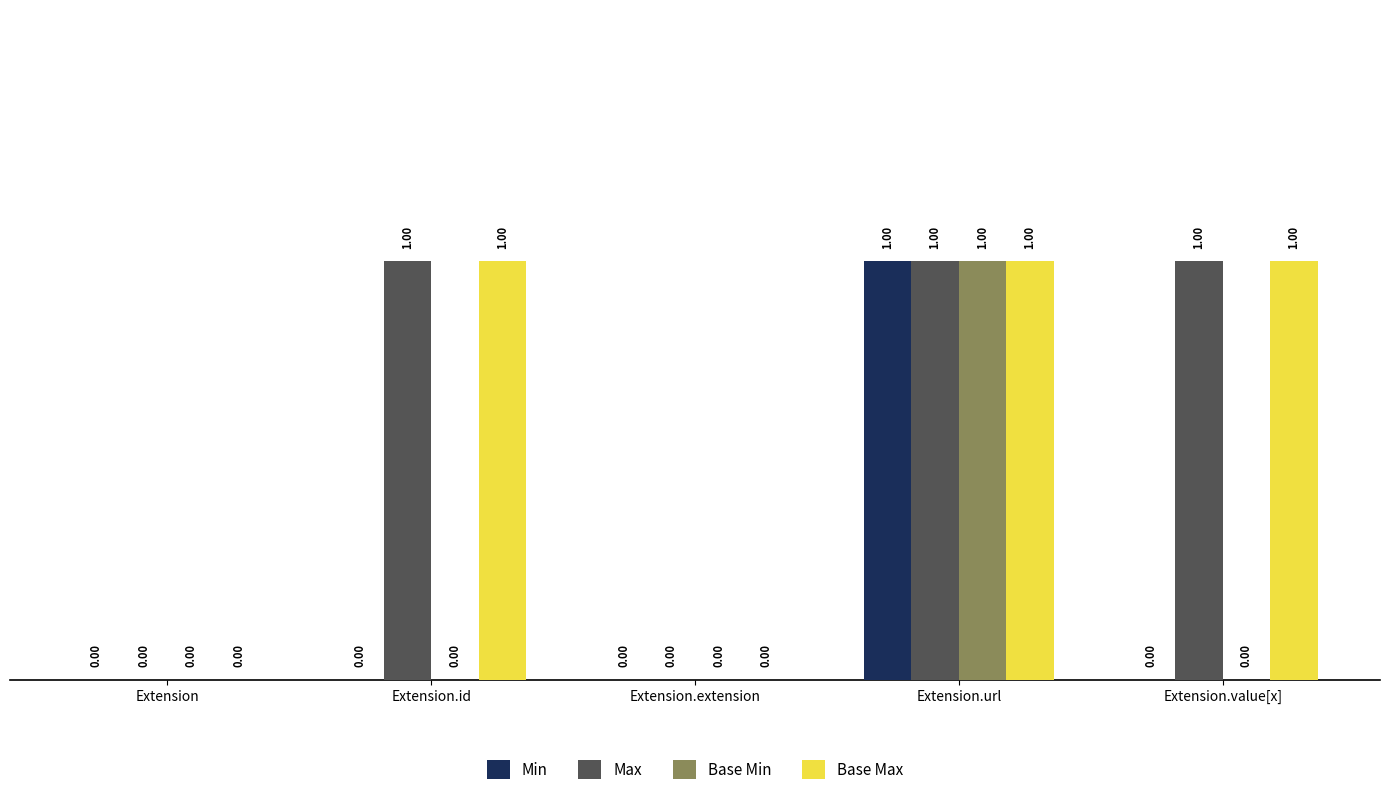

Reading left to right, list all the values displayed in this chart.

Min: Extension=0	Extension.id=0	Extension.extension=0	Extension.url=1	Extension.value[x]=0
Max: Extension=0	Extension.id=1	Extension.extension=0	Extension.url=1	Extension.value[x]=1
Base Min: Extension=0	Extension.id=0	Extension.extension=0	Extension.url=1	Extension.value[x]=0
Base Max: Extension=0	Extension.id=1	Extension.extension=0	Extension.url=1	Extension.value[x]=1